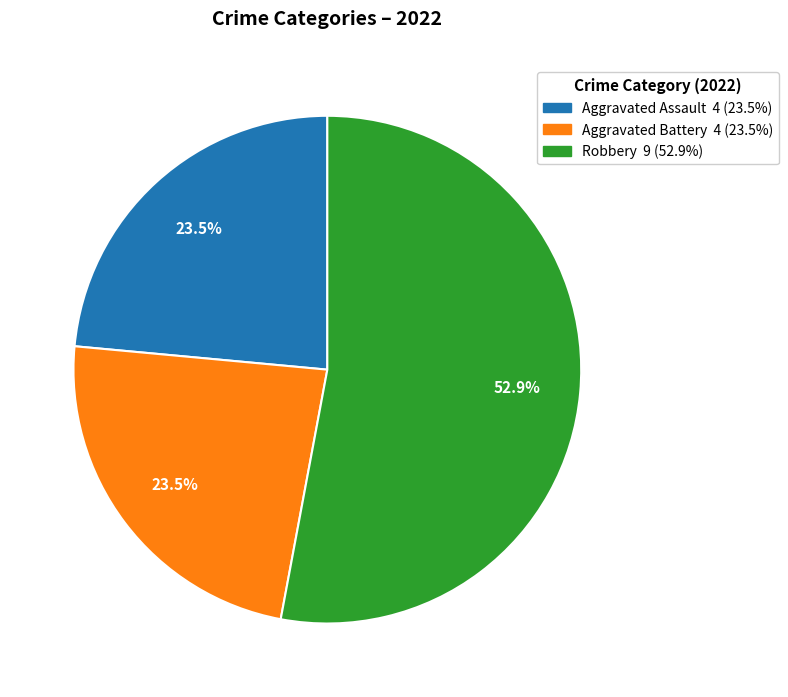

To the nearest percent, what is the difference between the largest and smallest slice percentages?

29%